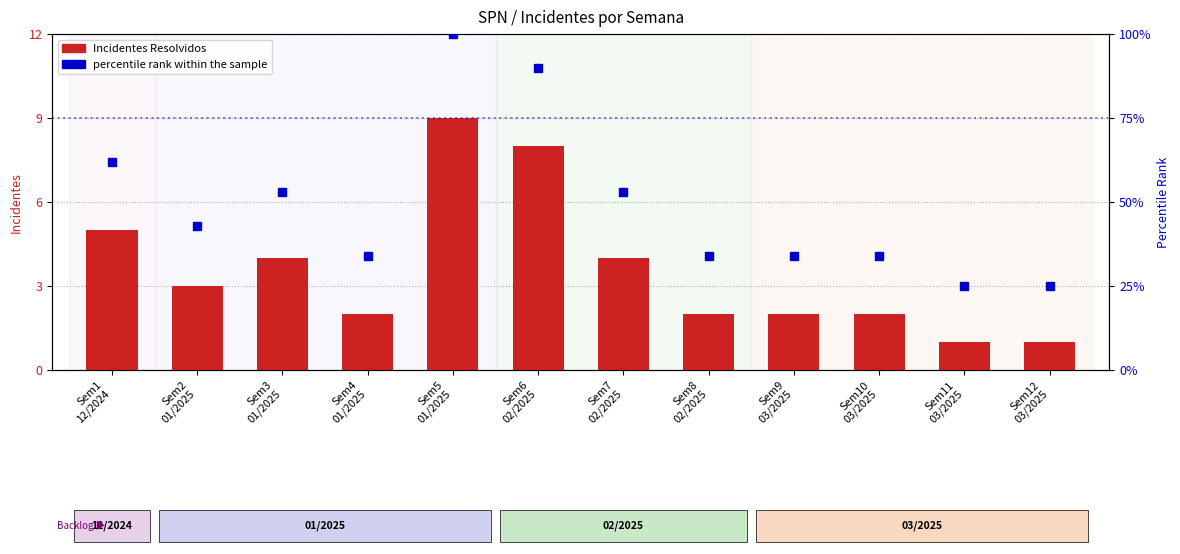

Rank the series by their maximum value, from lowest to highest.

Incidentes Resolvidos, percentile rank within the sample